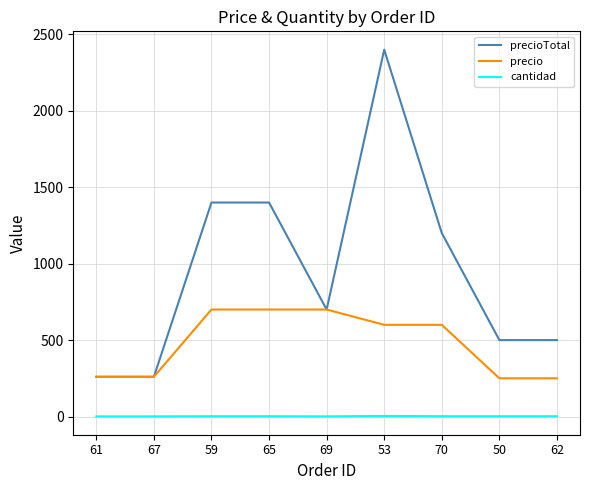

How many lines are shown in the chart?

3